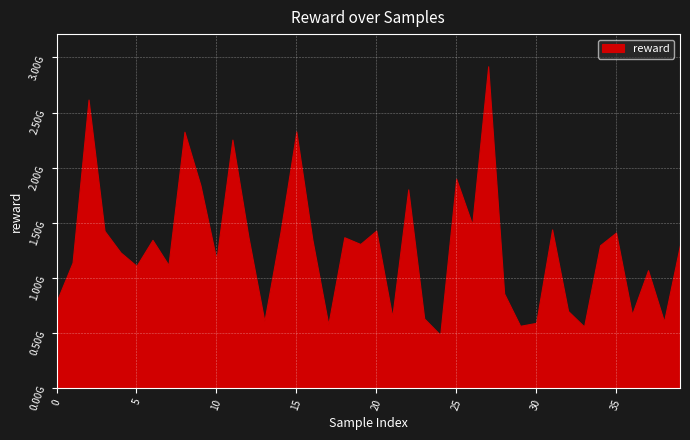

What is the sum of the values at 37 and 3?

2495450842.3